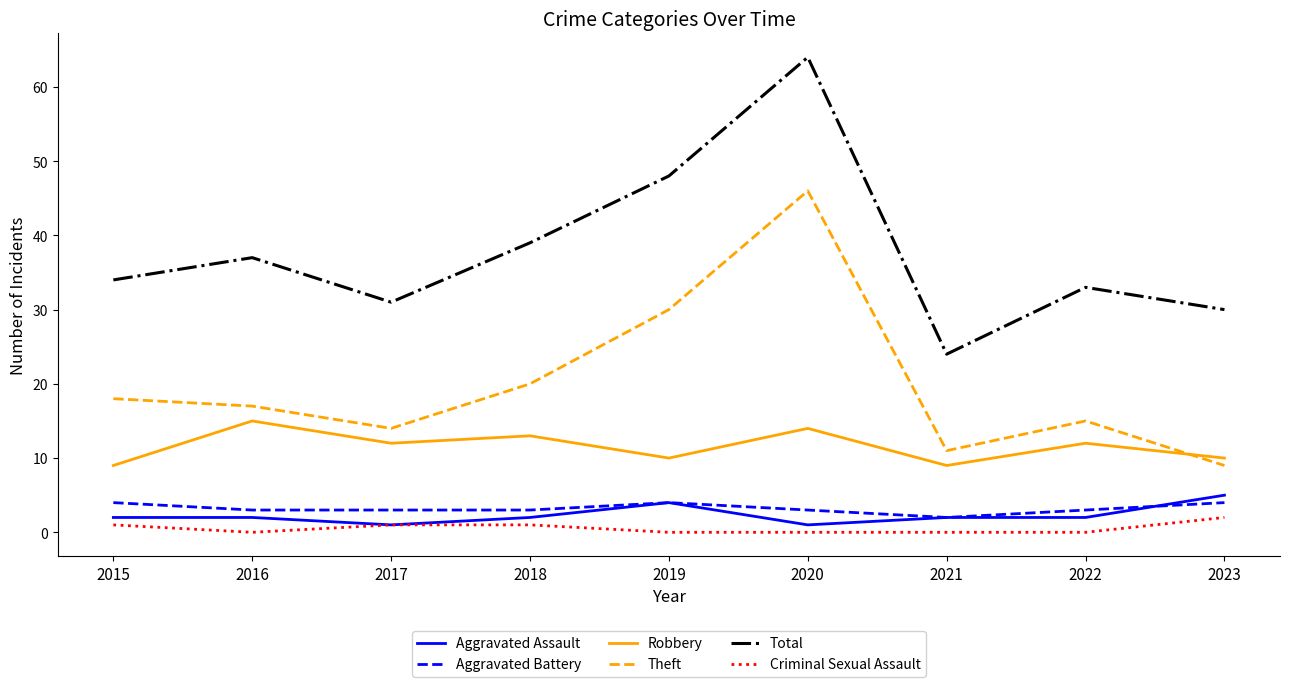

The value of Total at 2021 is 24. True or false?

True